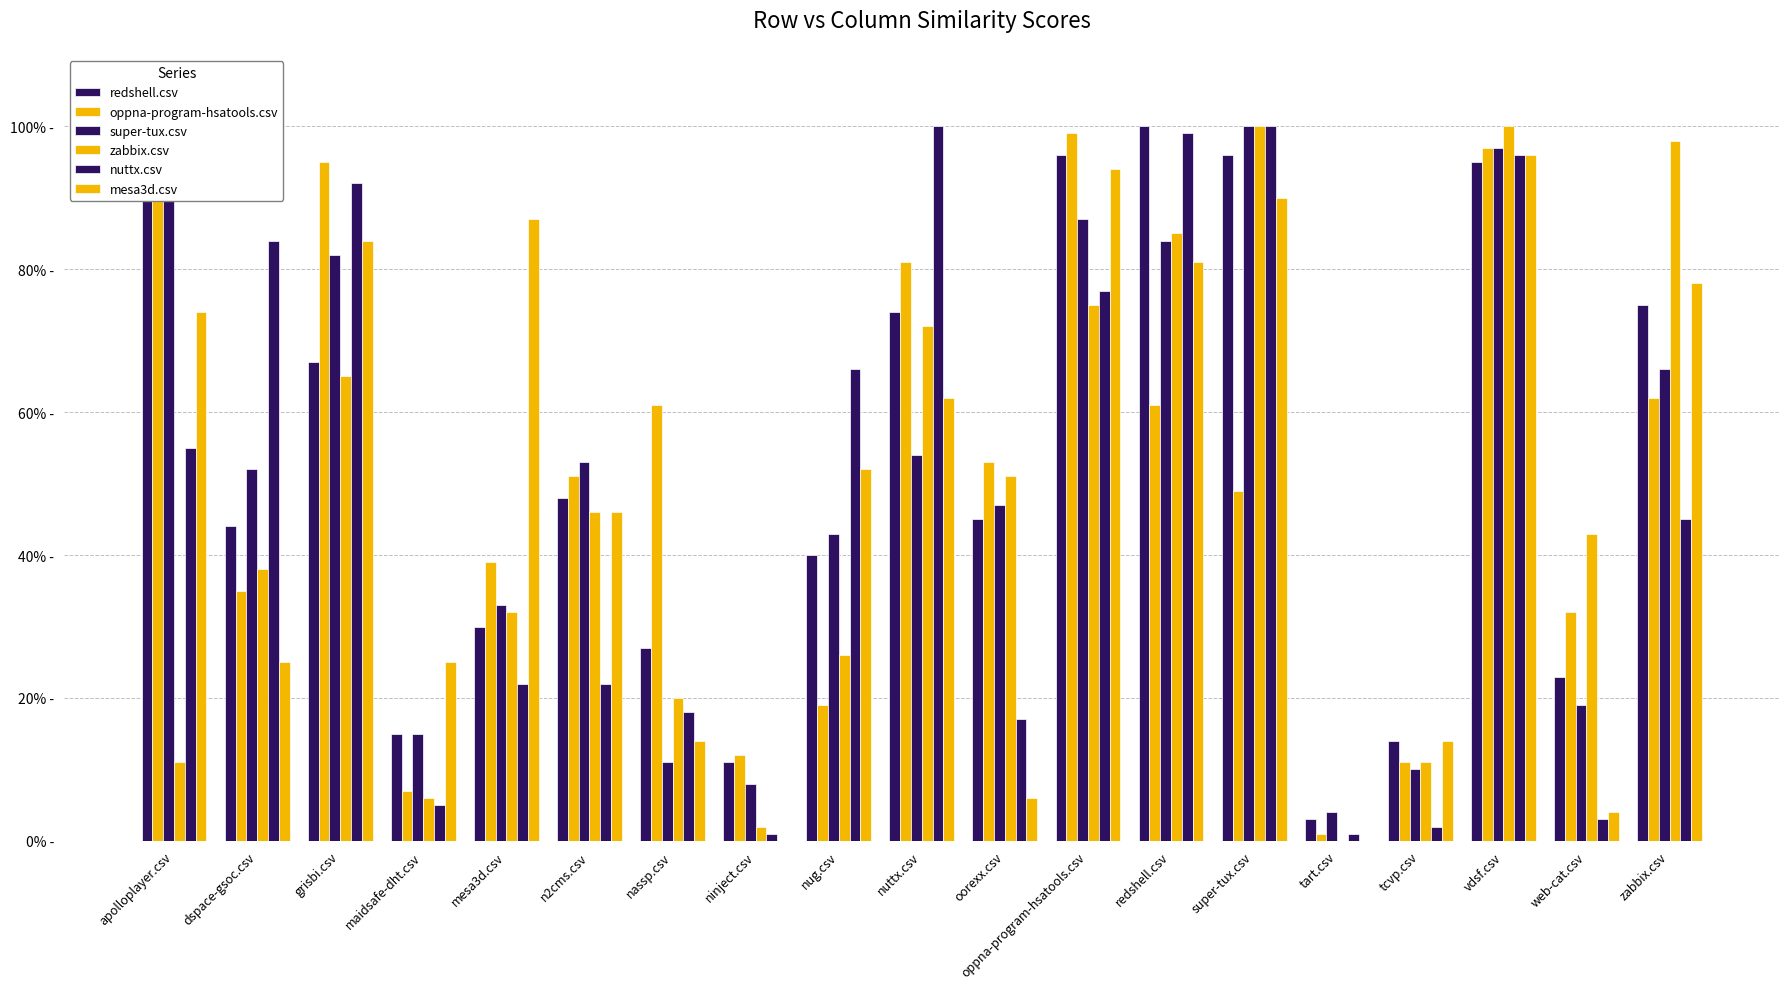

List the labels in order of zabbix.csv value, largest first.

super-tux.csv, vdsf.csv, zabbix.csv, redshell.csv, oppna-program-hsatools.csv, nuttx.csv, grisbi.csv, oorexx.csv, n2cms.csv, web-cat.csv, dspace-gsoc.csv, mesa3d.csv, nug.csv, nassp.csv, apolloplayer.csv, tcvp.csv, maidsafe-dht.csv, ninject.csv, tart.csv